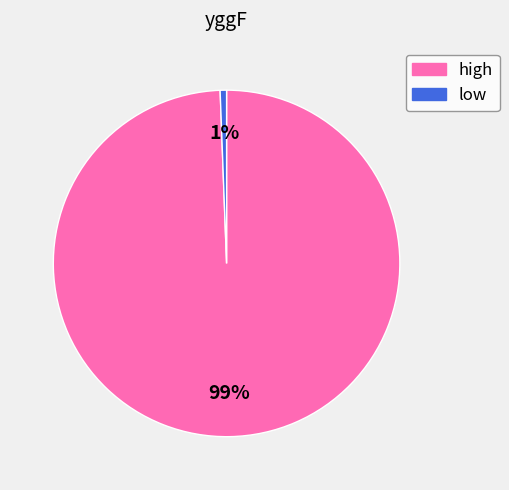

Which has a higher value, low or high?

high